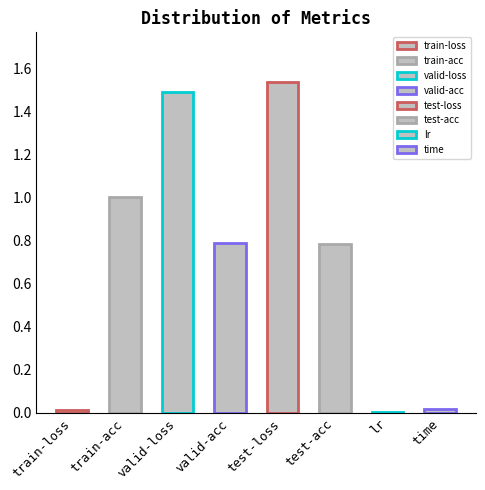

True or false: the data shows 0.3 at test-loss.

False